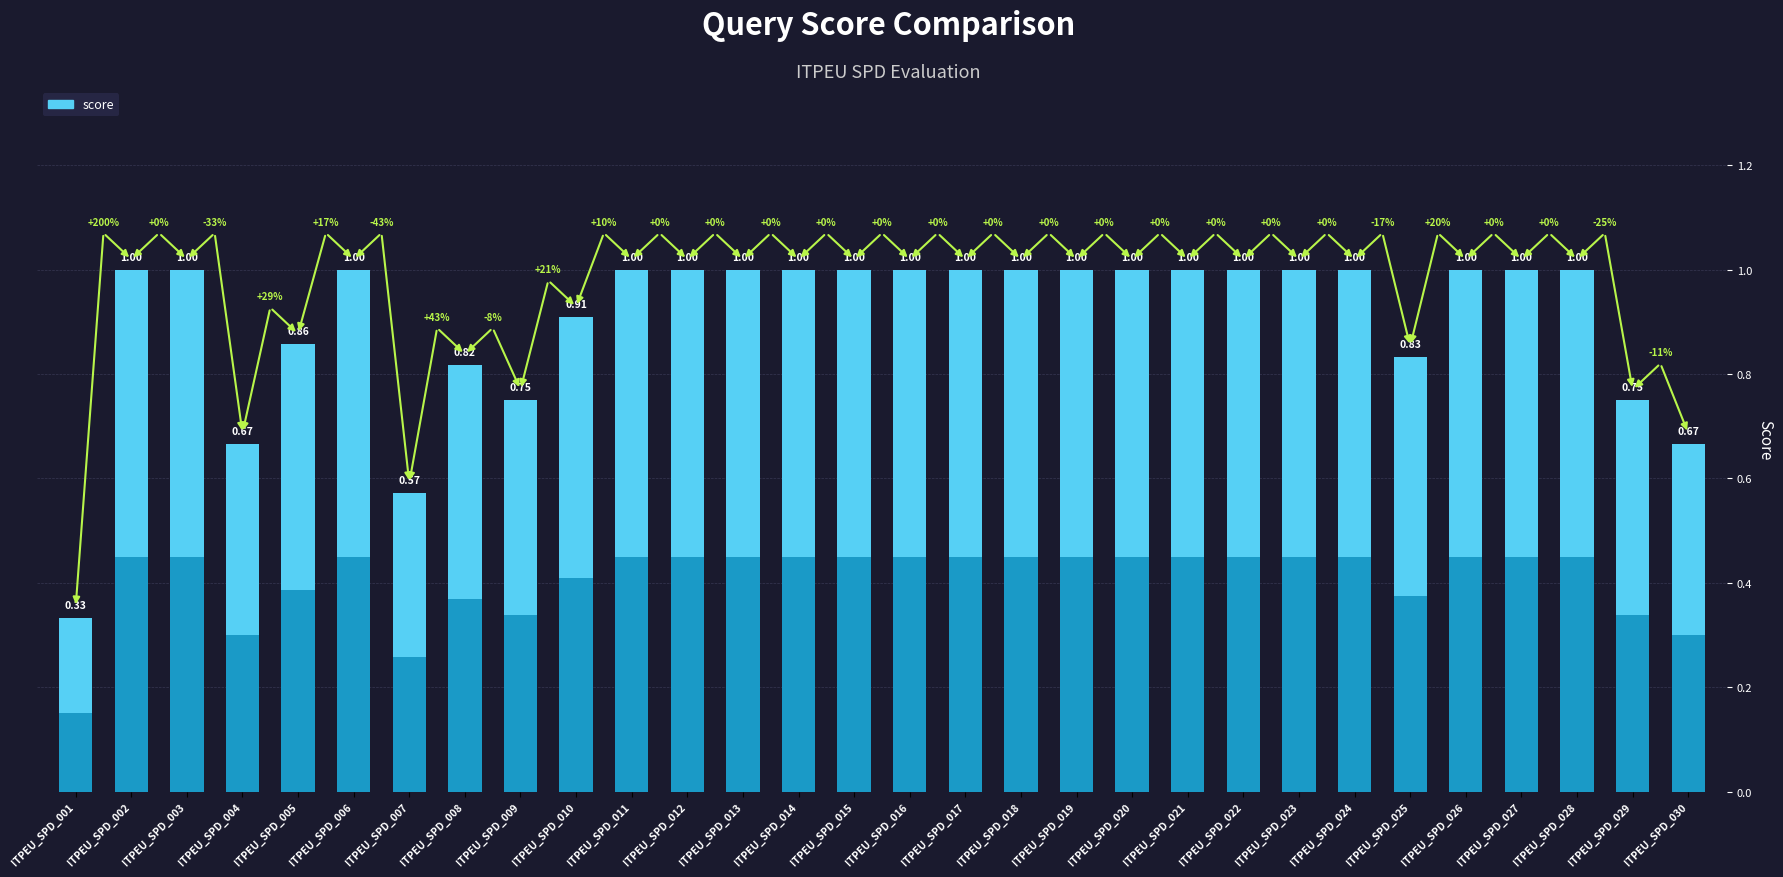

At which category does the chart reach its peak across all series?

ITPEU_SPD_002